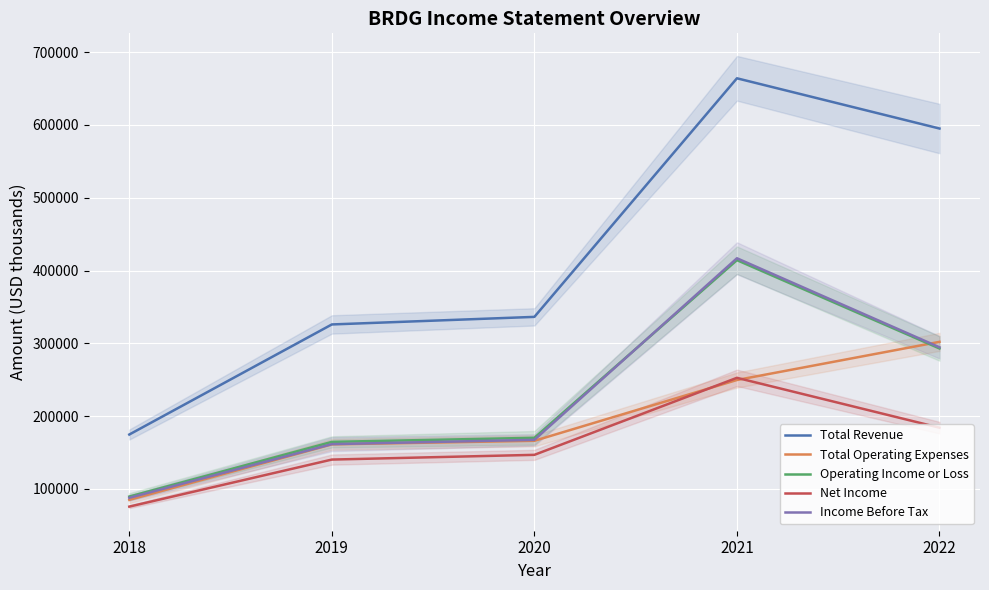

What is the value of the Operating Income or Loss point at the 4th from the left?

414300